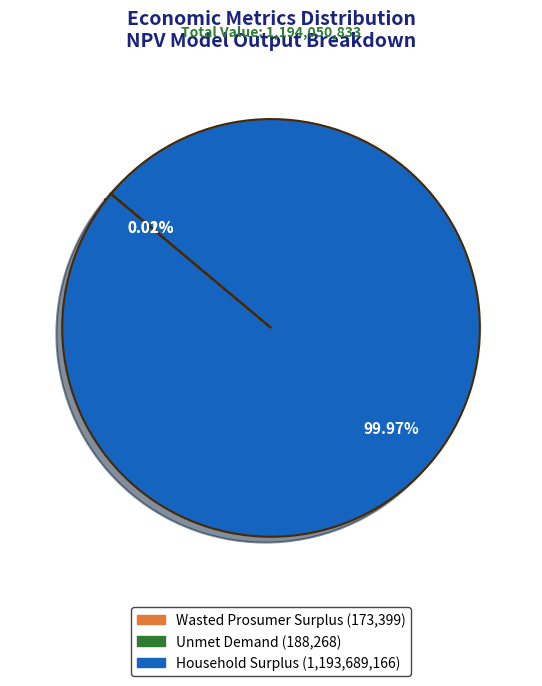

Which category has the biggest portion of the pie?

Household Surplus